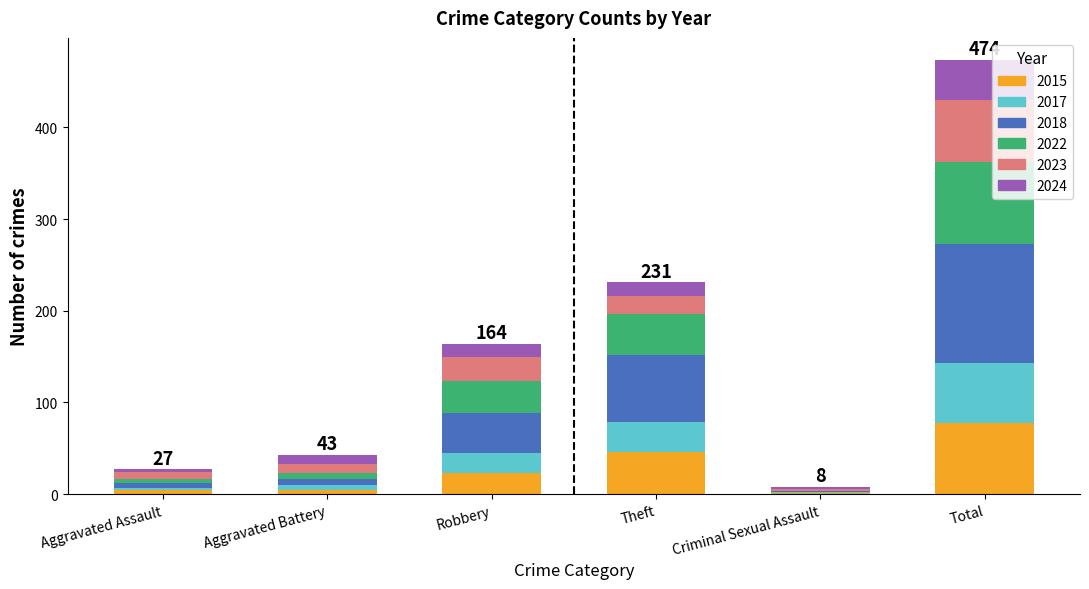

Does the chart contain stacked bars?

Yes